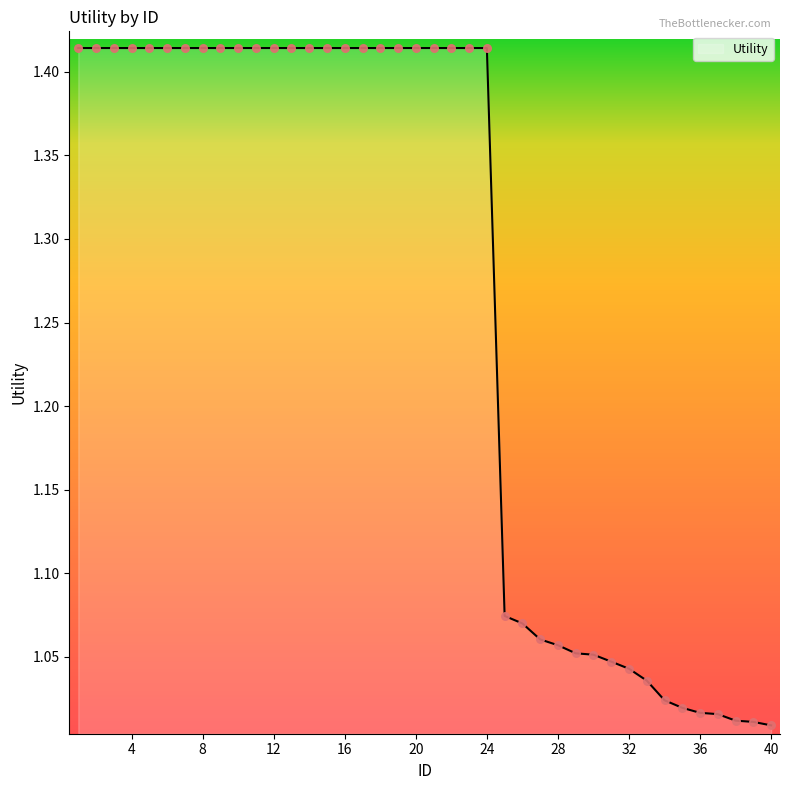

What is the difference between the maximum and minimum values?

0.4